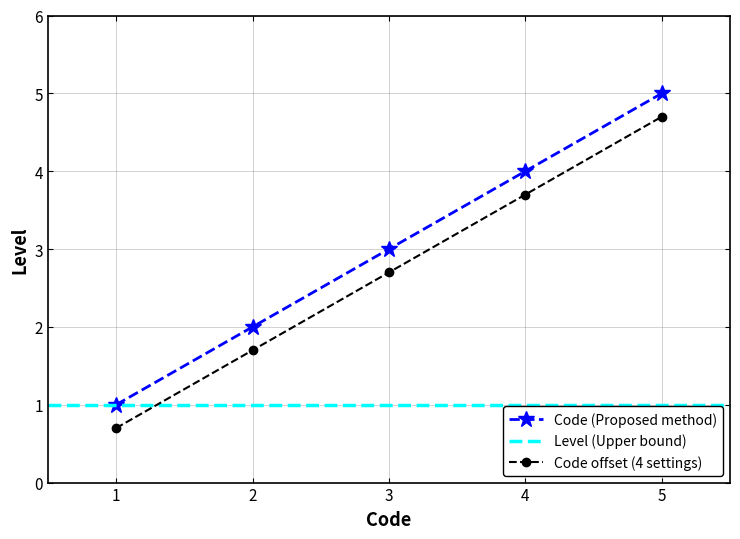

What is the difference between the maximum and second lowest values?

3